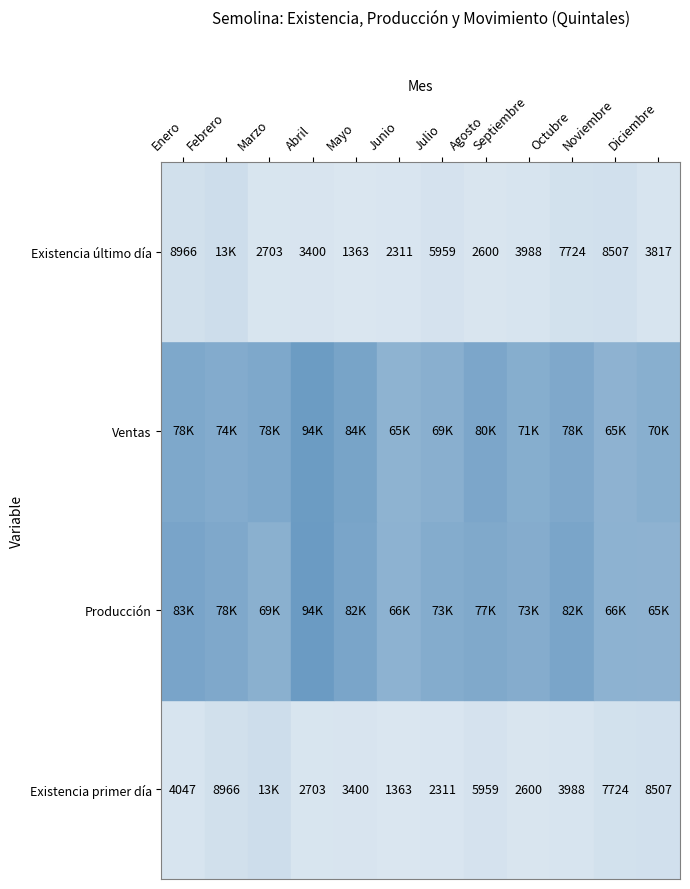

What is the minimum value for Ventas?

64605